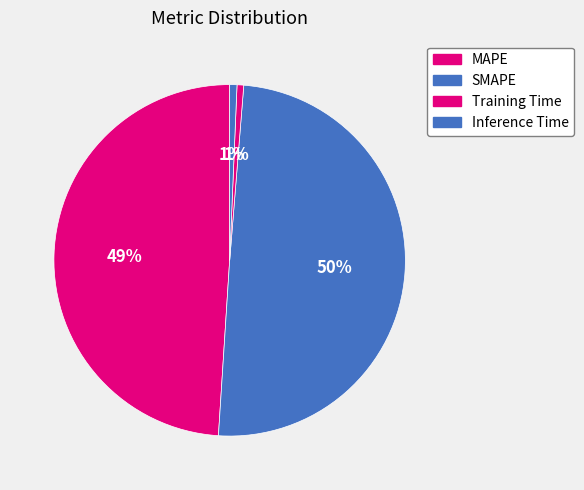

Rank the categories by value from highest to lowest.

SMAPE, MAPE, Inference Time, Training Time